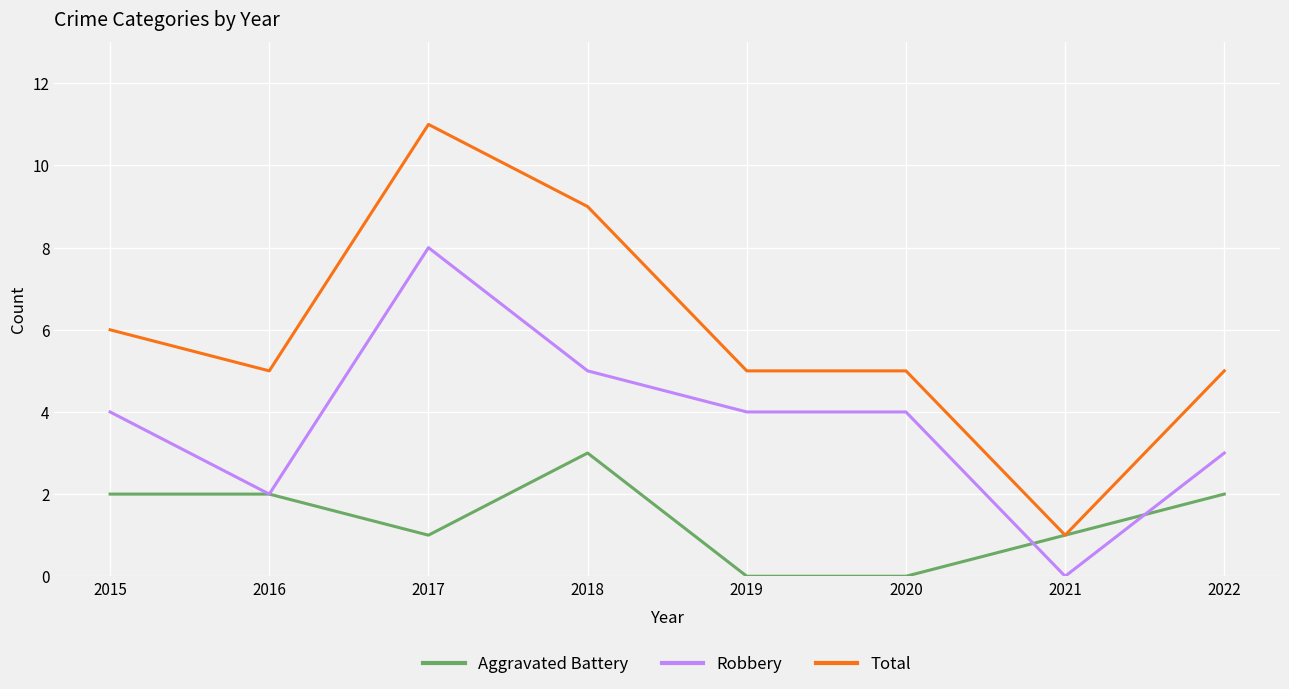

Which category has the highest value in the Robbery series?

2017